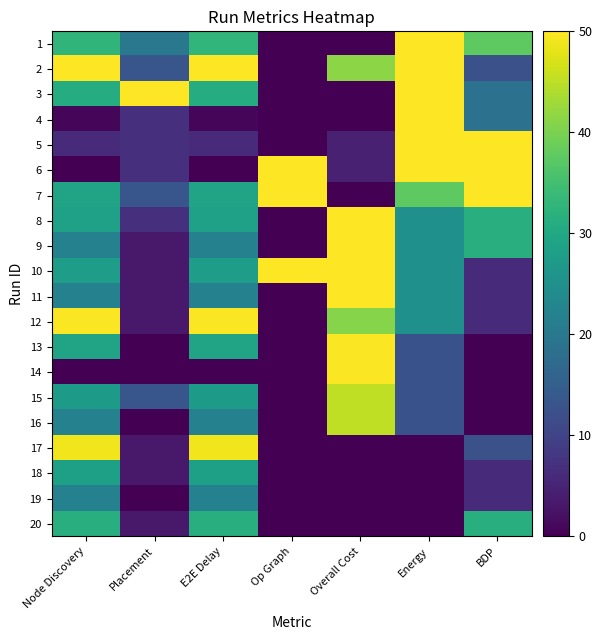

What is the spread (max minus min) of values at Placement?

50.0